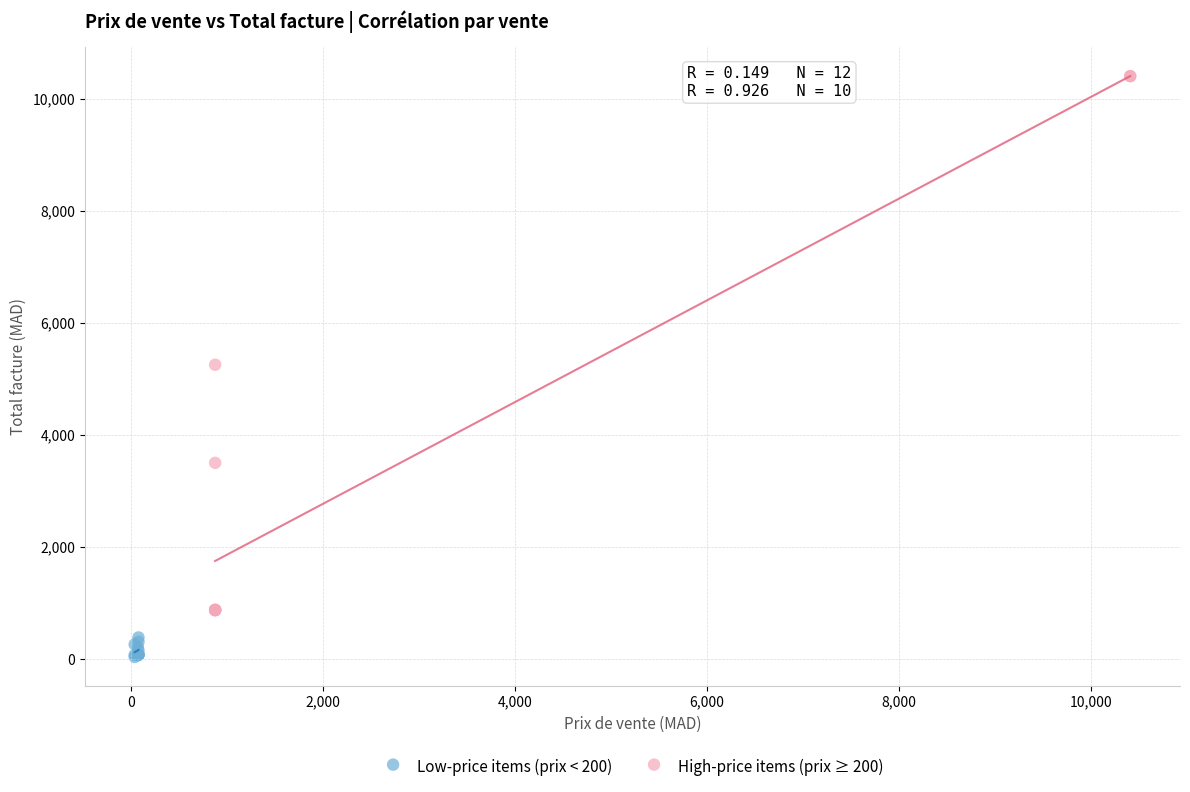

Which series has the widest spread of Y values?

High-price items (prix ≥ 200)